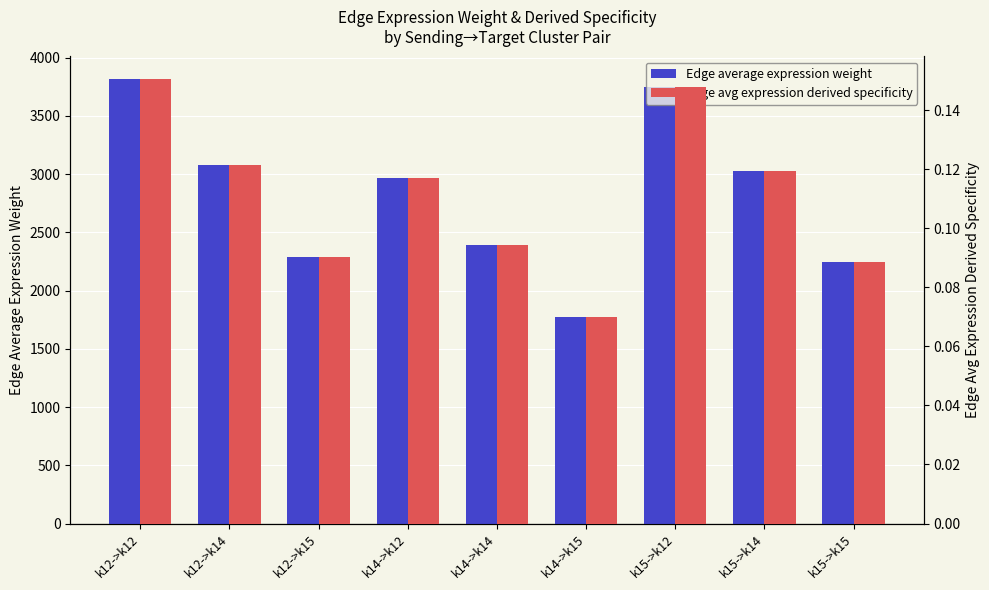

Which has a higher value, k14->k14 or k15->k15?

k14->k14